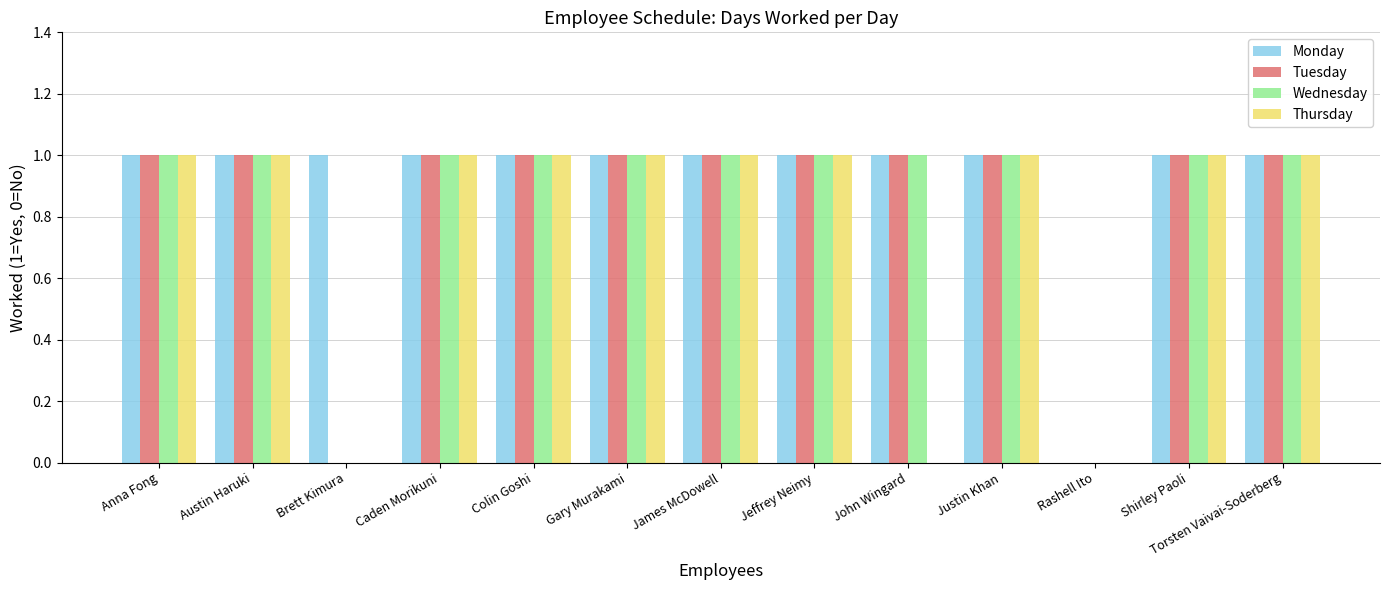

What is the sum of all Monday values?

12